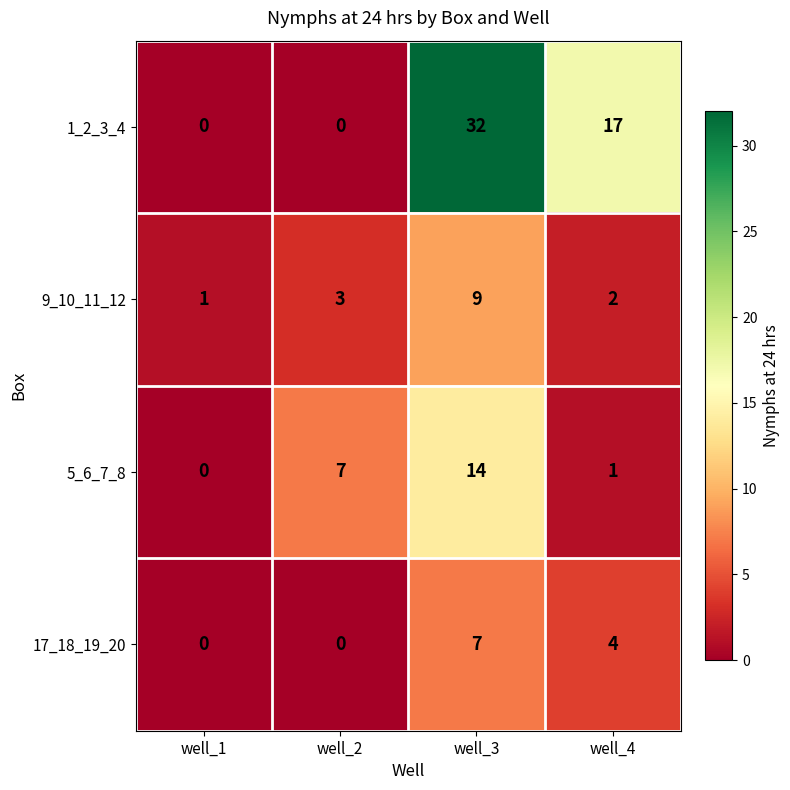

True or false: 17_18_19_20 has a value of 9 at well_3.

False